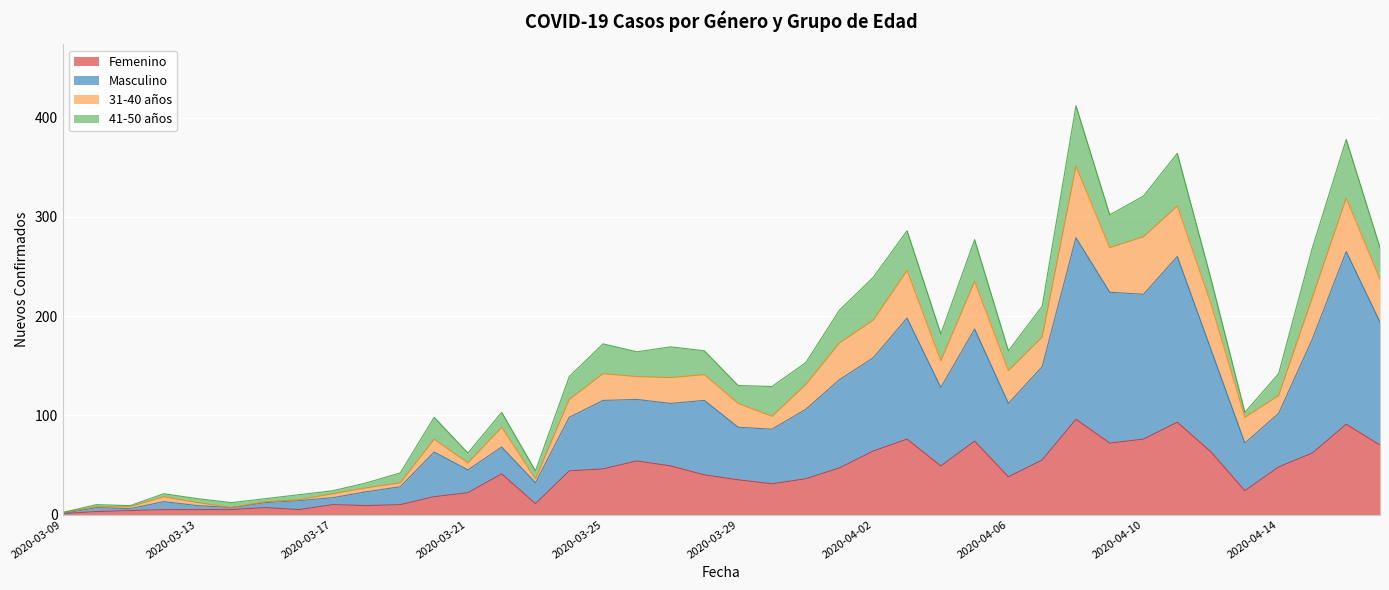

How many interior local peaks does the Femenino series have?

9